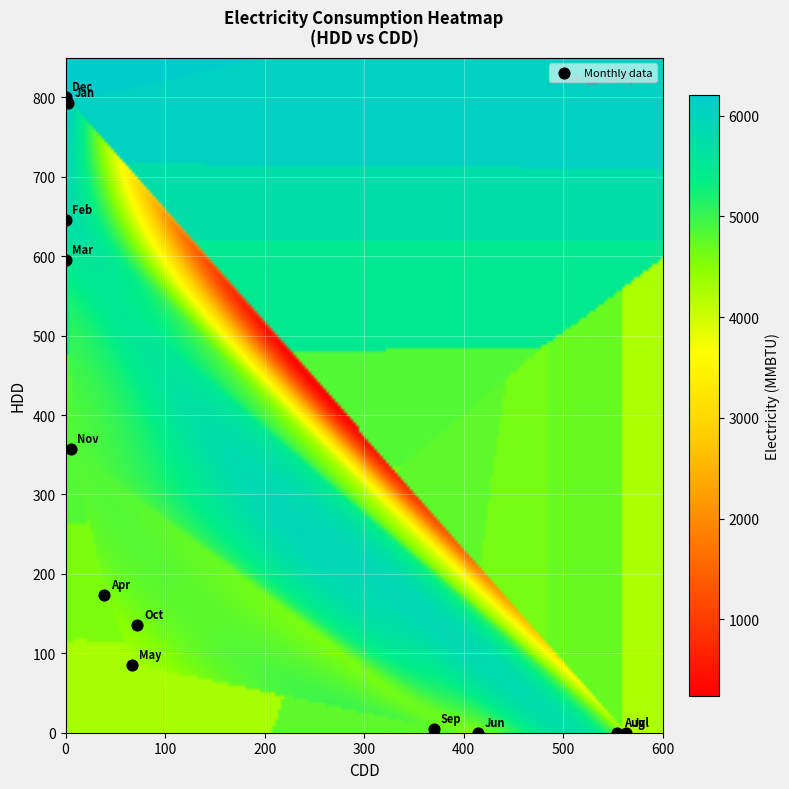

What Y value in the scatter plot is closest to 400?

357